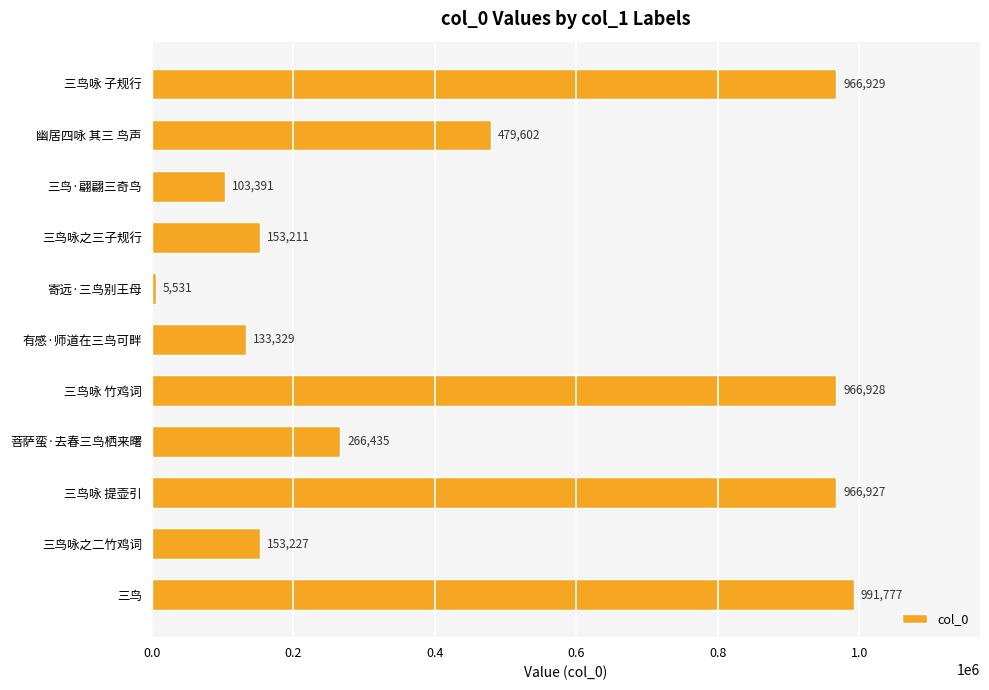

Does the chart contain stacked bars?

No